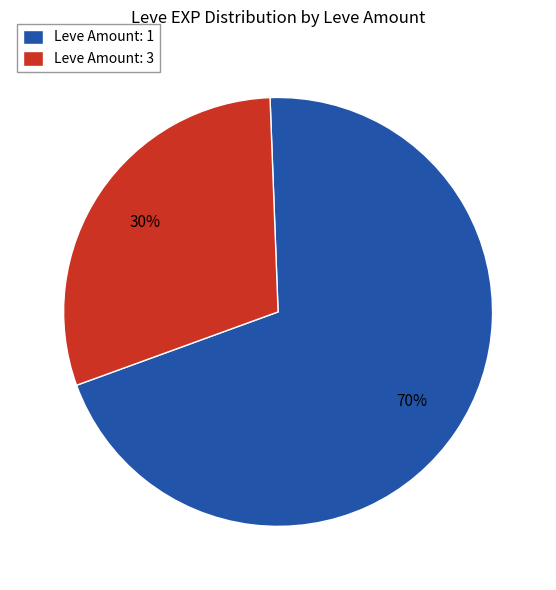

True or false: Leve Amount: 1 accounts for 70% of the total.

True